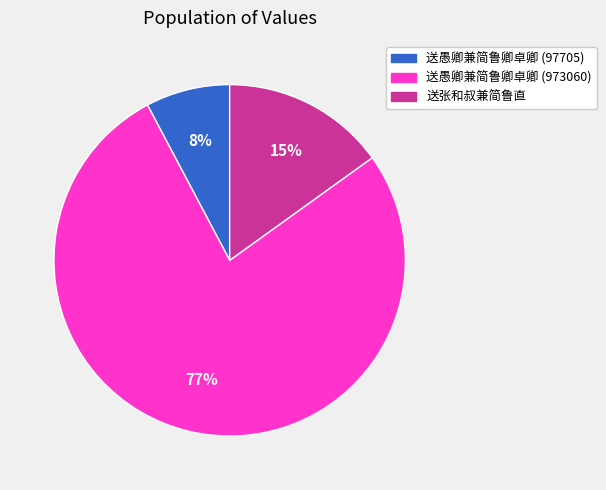

The 送愚卿兼简鲁卿卓卿 (973060) slice represents 77% of the pie. True or false?

True